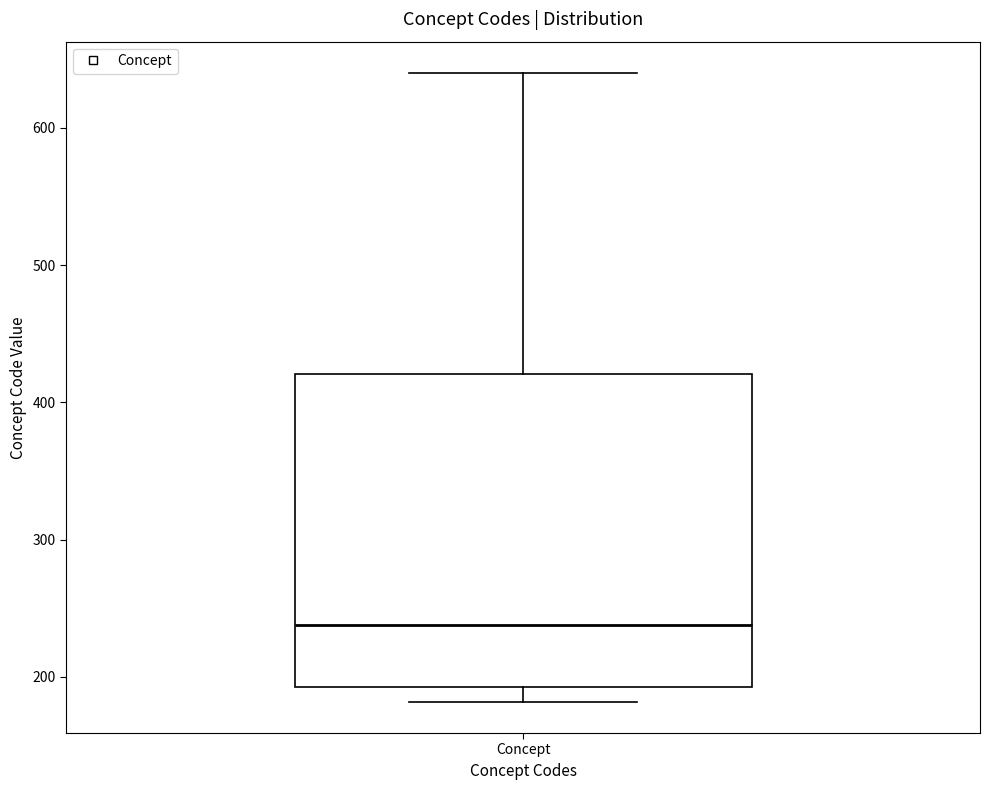

Read this box plot against the y-axis: the position of the median line, the range covered by the box, and the ends of both whiskers. The values are not printed on the chart, so give them approximately, as read against the axis.

median 240, box 190 to 420, whiskers 180 to 640